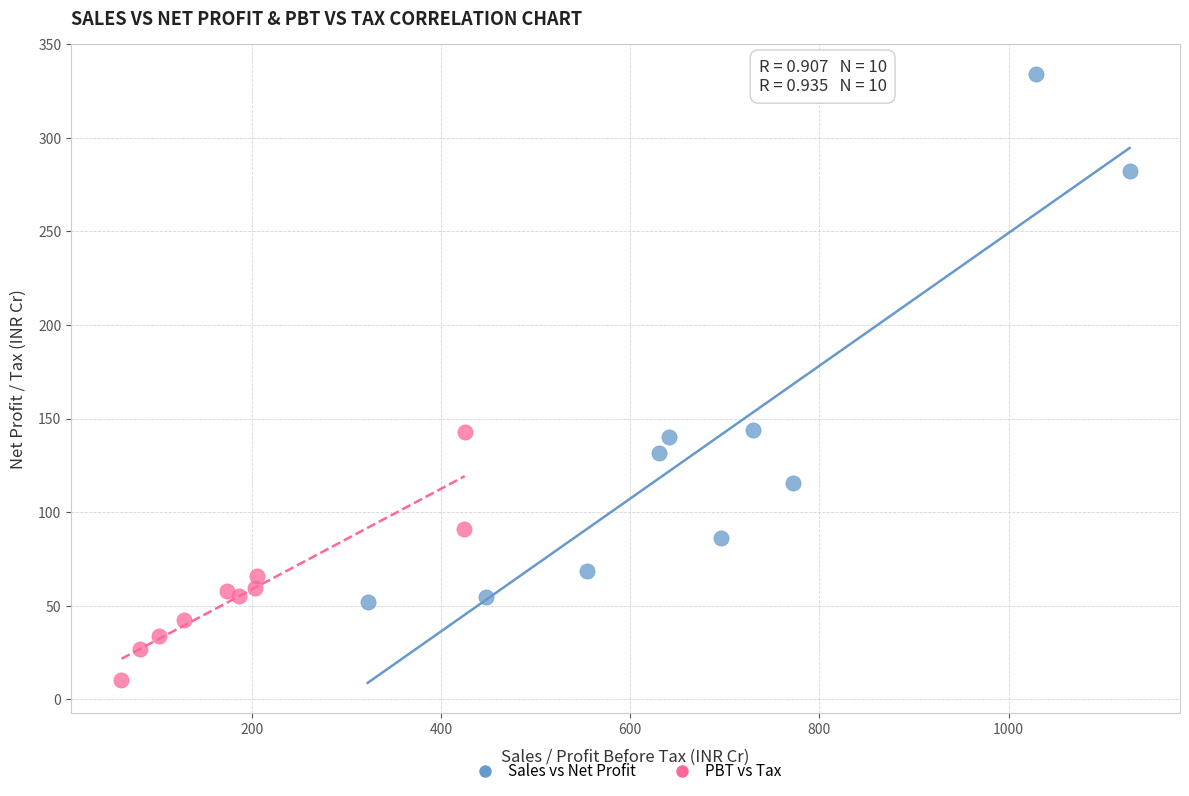

What are all the series names shown in the legend?

Sales vs Net Profit, PBT vs Tax